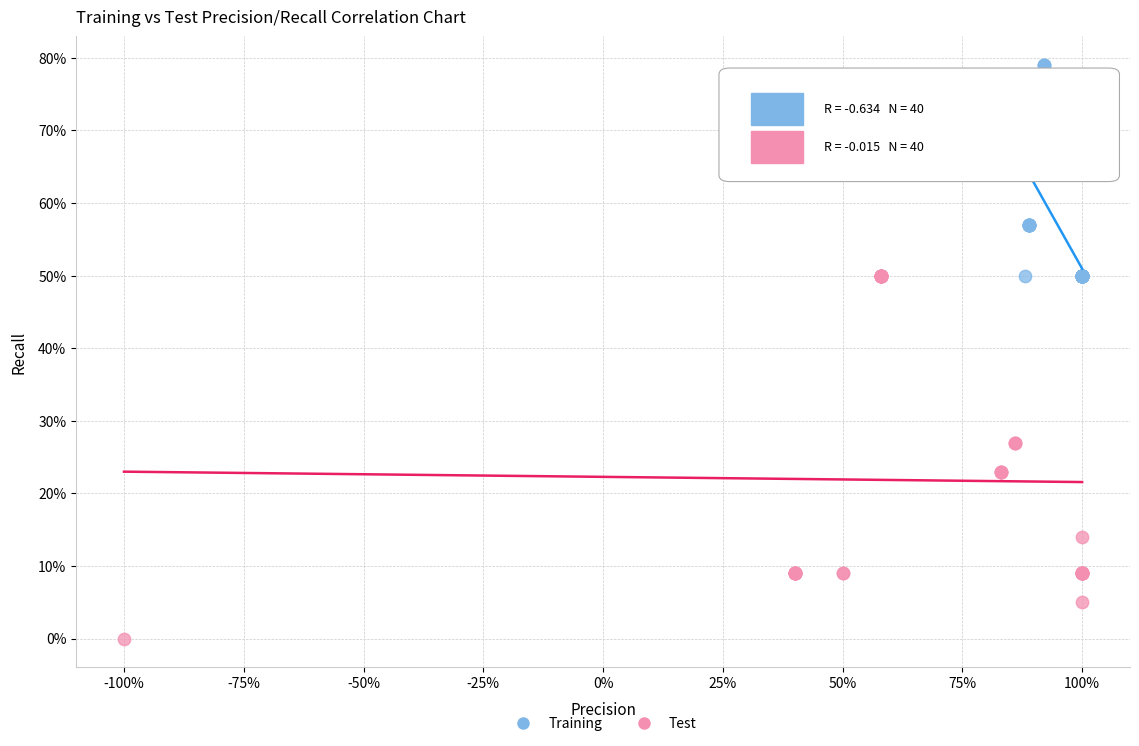

Which series has the largest Y range (max minus min)?

Test